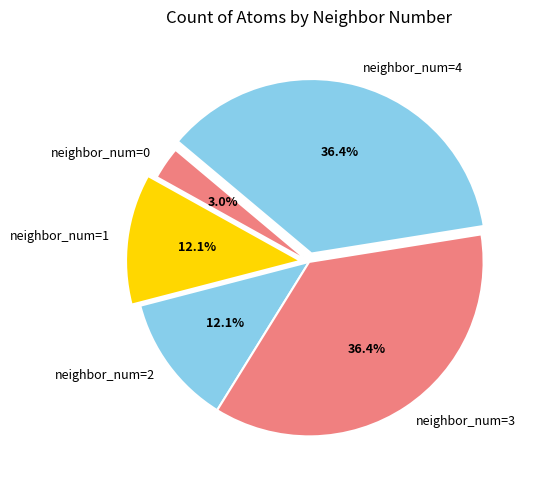

What is the smallest slice in the pie chart?

neighbor_num=0